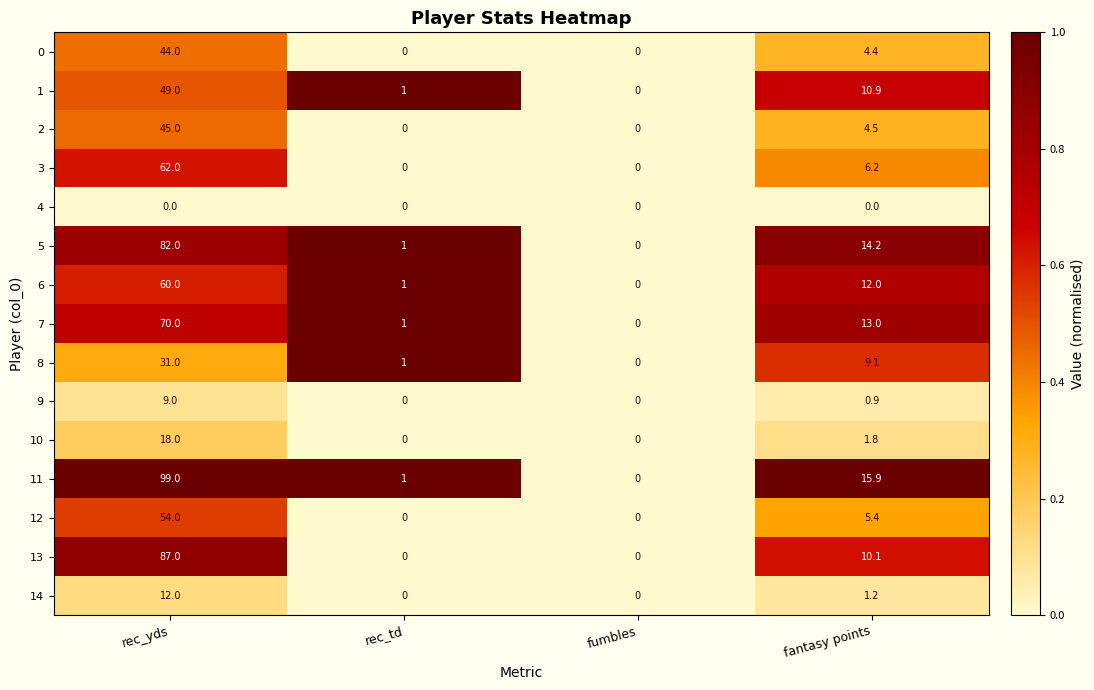

Rank the series by their maximum value, from lowest to highest.

4, 9, 14, 10, 8, 0, 2, 1, 12, 6, 3, 7, 5, 13, 11